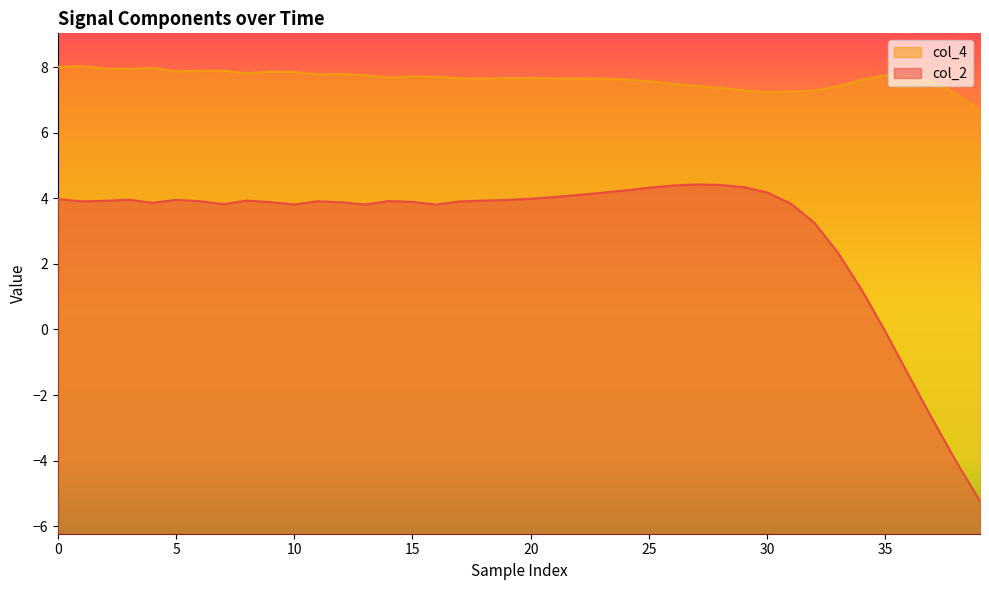

What is the greatest value displayed?

8.0